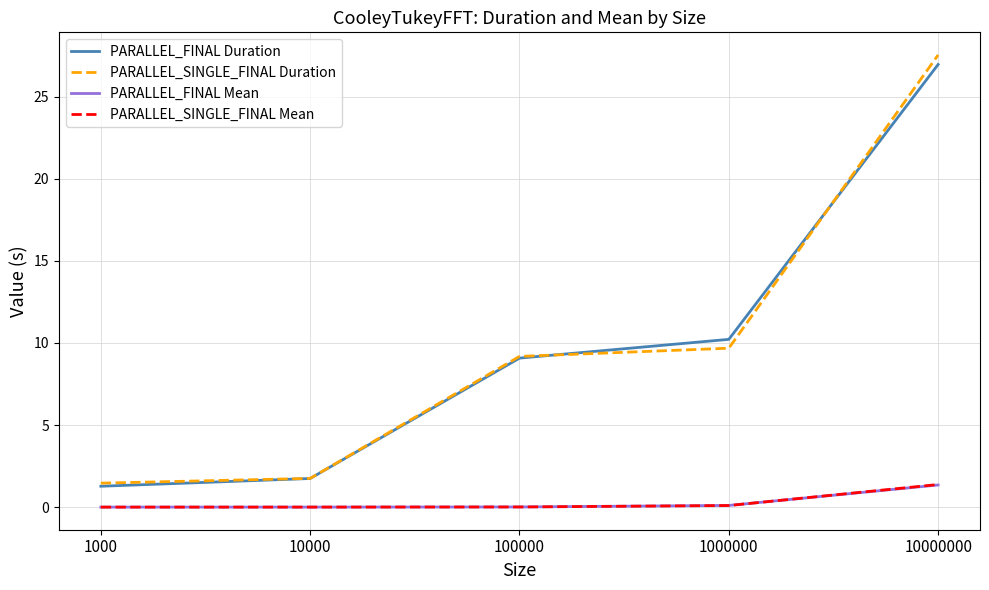

True or false: PARALLEL_FINAL Duration and PARALLEL_SINGLE_FINAL Mean intersect in this chart.

False